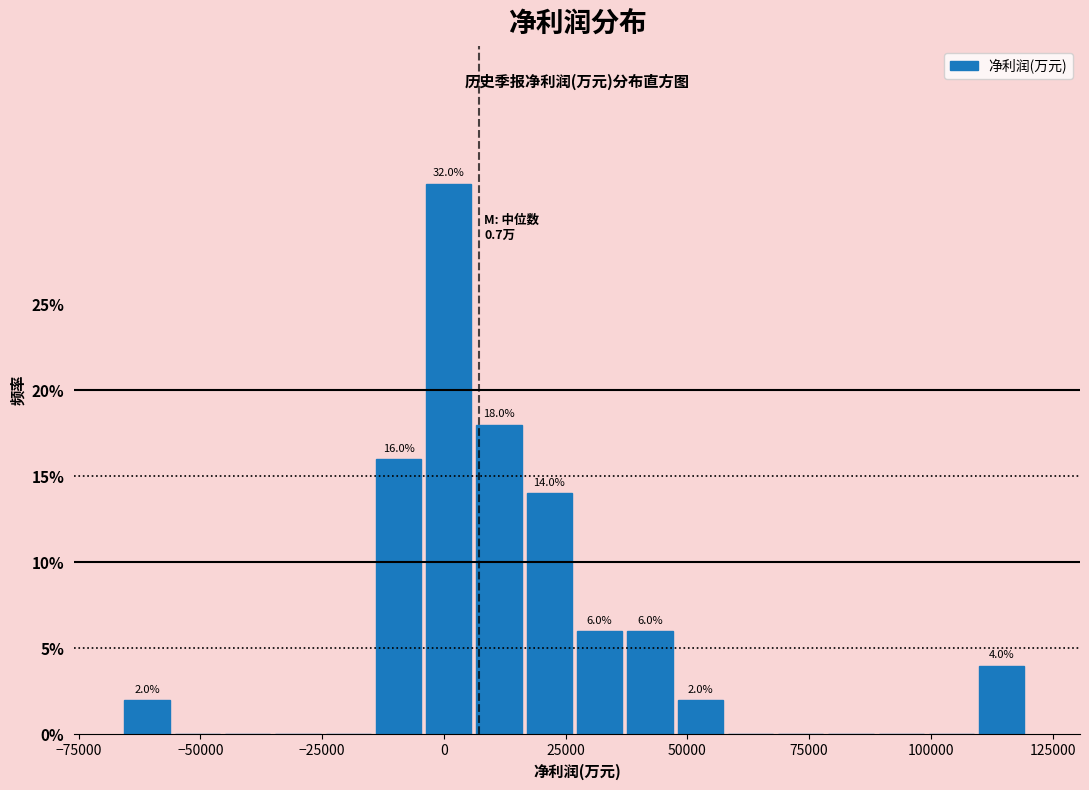

Read against the x-axis, roughly where is the centre of the tallest bar?

0